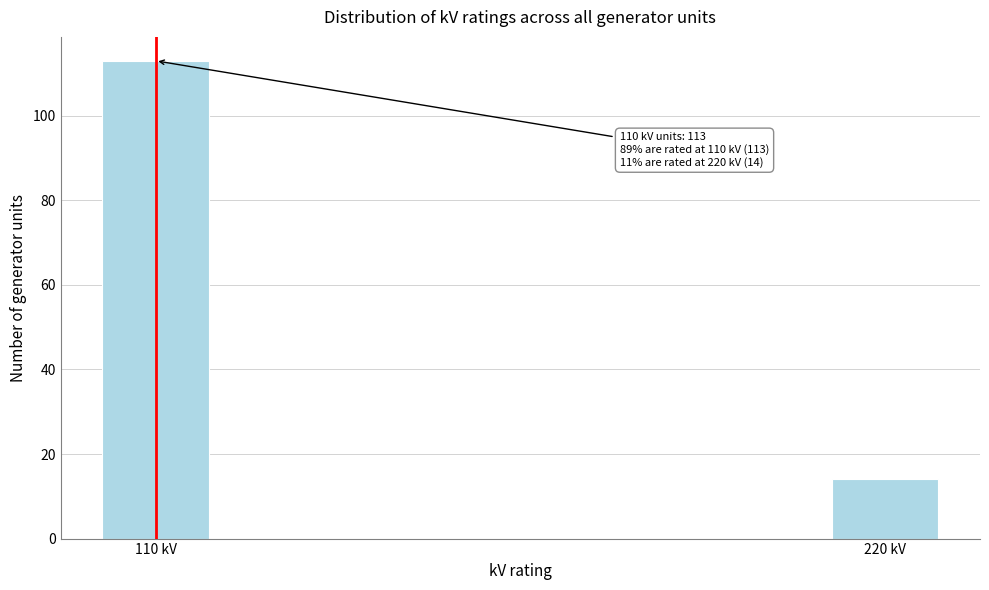

Reading left to right, transcribe all the data shown in this chart.

110 kV=113	220 kV=14